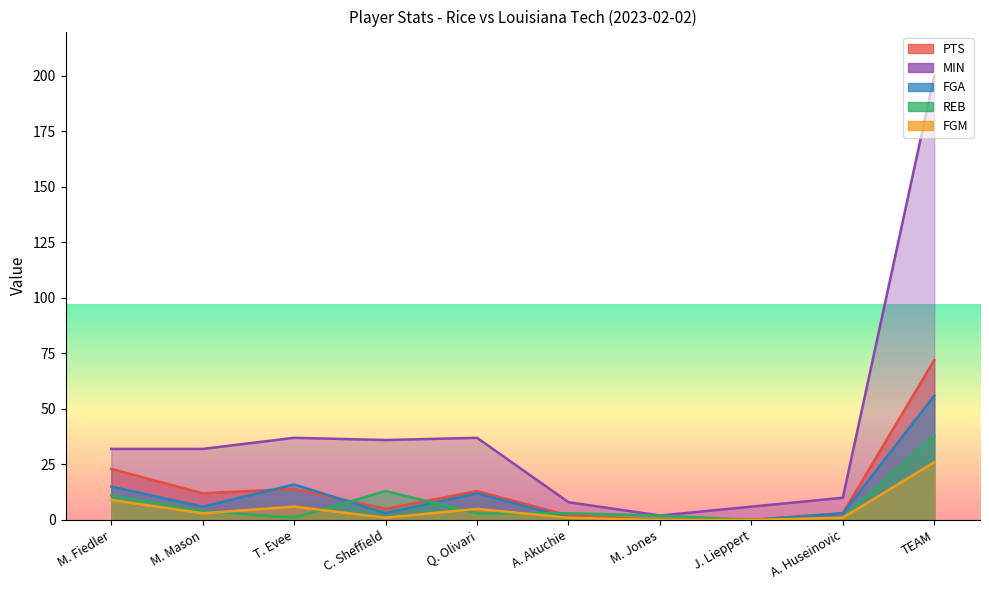

Reading left to right, list all the values displayed in this chart.

PTS: M. Fiedler=23	M. Mason=12	T. Evee=14	C. Sheffield=5	Q. Olivari=13	A. Akuchie=2	M. Jones=0	J. Lieppert=0	A. Huseinovic=3	TEAM=72
MIN: M. Fiedler=32	M. Mason=32	T. Evee=37	C. Sheffield=36	Q. Olivari=37	A. Akuchie=8	M. Jones=2	J. Lieppert=6	A. Huseinovic=10	TEAM=200
FGA: M. Fiedler=15	M. Mason=6	T. Evee=16	C. Sheffield=3	Q. Olivari=12	A. Akuchie=1	M. Jones=0	J. Lieppert=0	A. Huseinovic=3	TEAM=56
REB: M. Fiedler=11	M. Mason=4	T. Evee=1	C. Sheffield=13	Q. Olivari=3	A. Akuchie=3	M. Jones=2	J. Lieppert=0	A. Huseinovic=1	TEAM=38
FGM: M. Fiedler=9	M. Mason=3	T. Evee=6	C. Sheffield=1	Q. Olivari=5	A. Akuchie=1	M. Jones=0	J. Lieppert=0	A. Huseinovic=1	TEAM=26